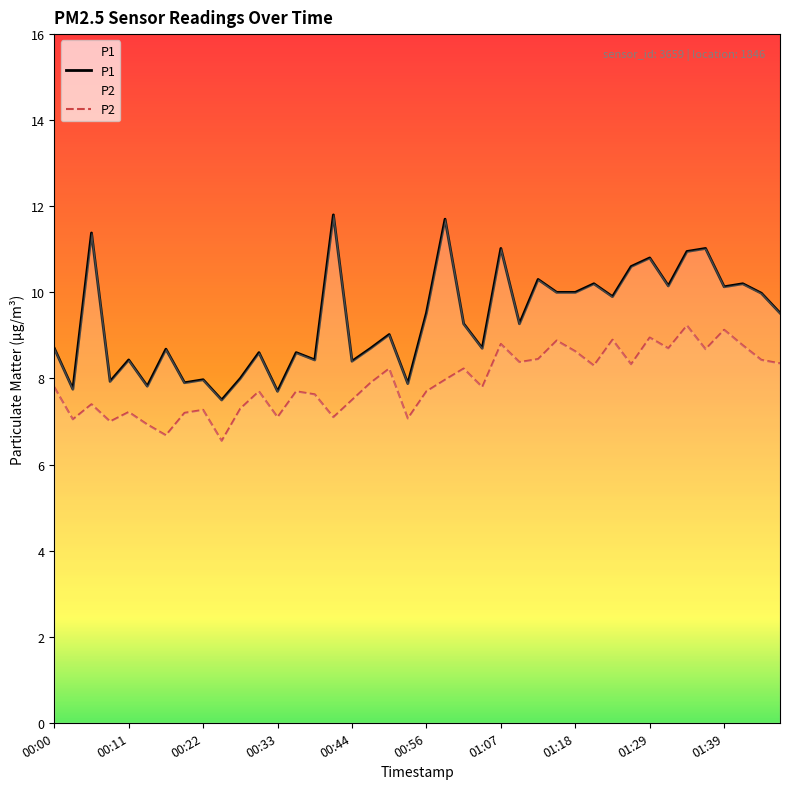

Rank the series at 00:22 from highest to lowest value.

P1, P2